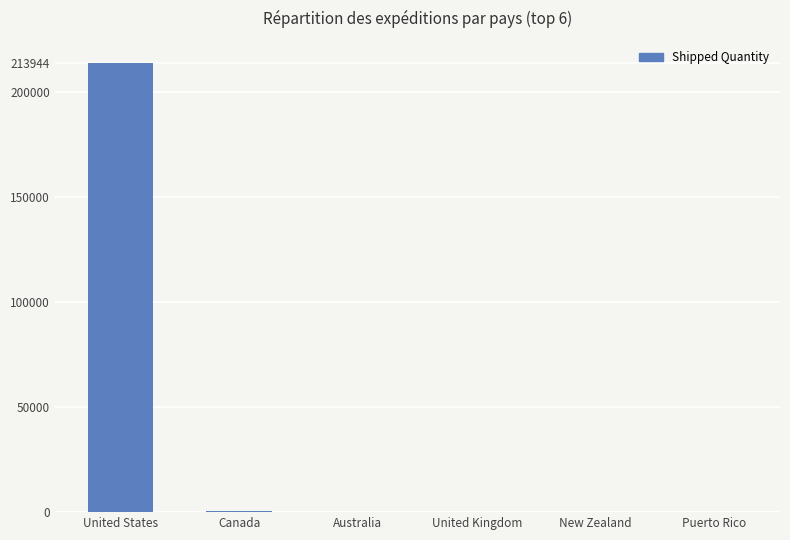

Which label corresponds to the largest value in the chart?

United States